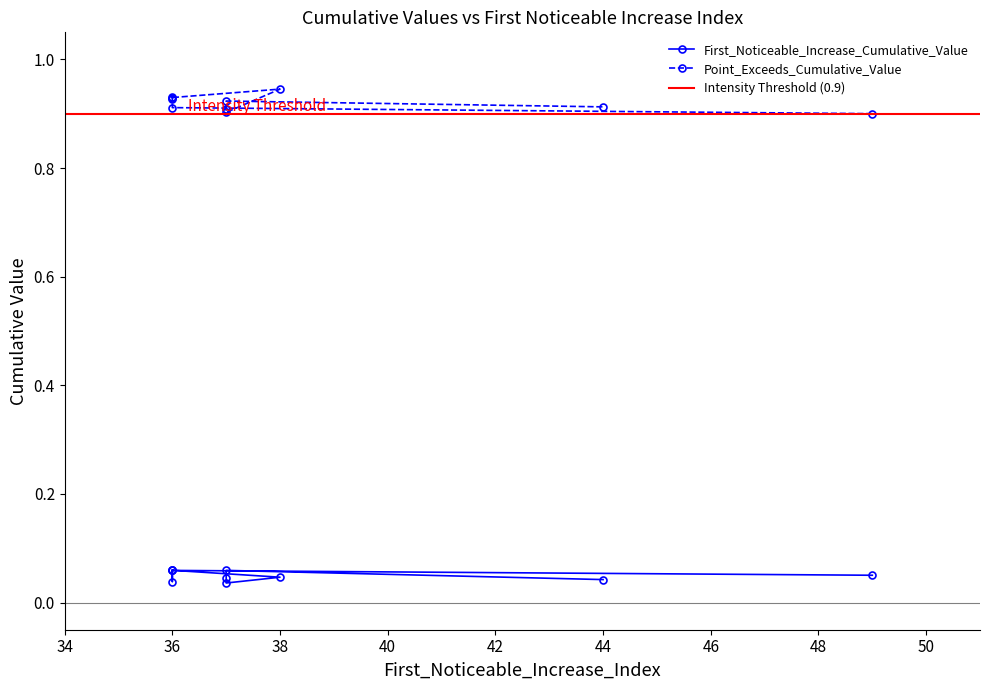

Which series changed the most between 36 and 44?

Point_Exceeds_Cumulative_Value